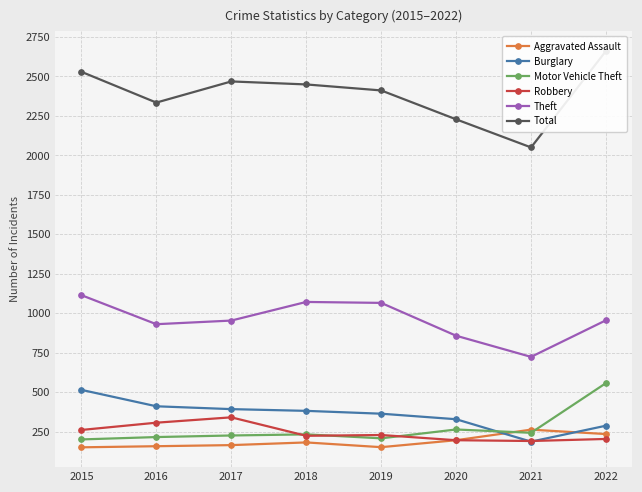

True or false: Burglary has a value of 381 at 2018.

True